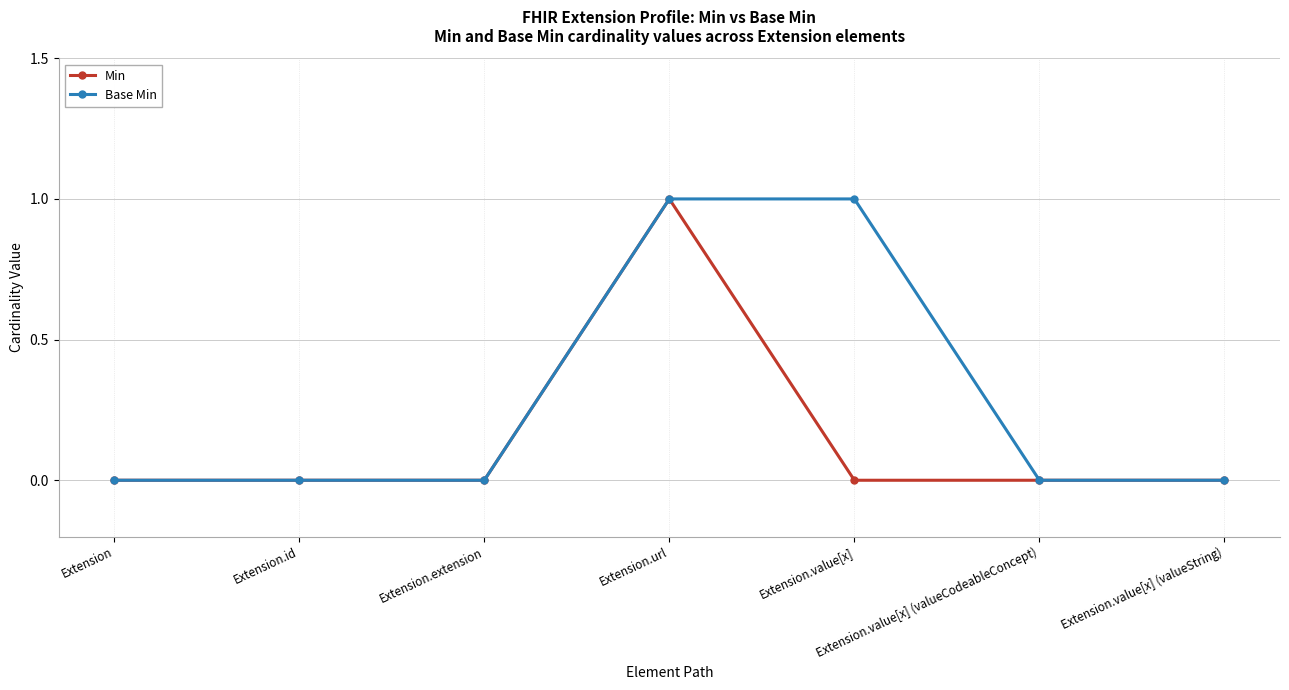

Is the value of Min at Extension greater than the value of Base Min at Extension.url?

No